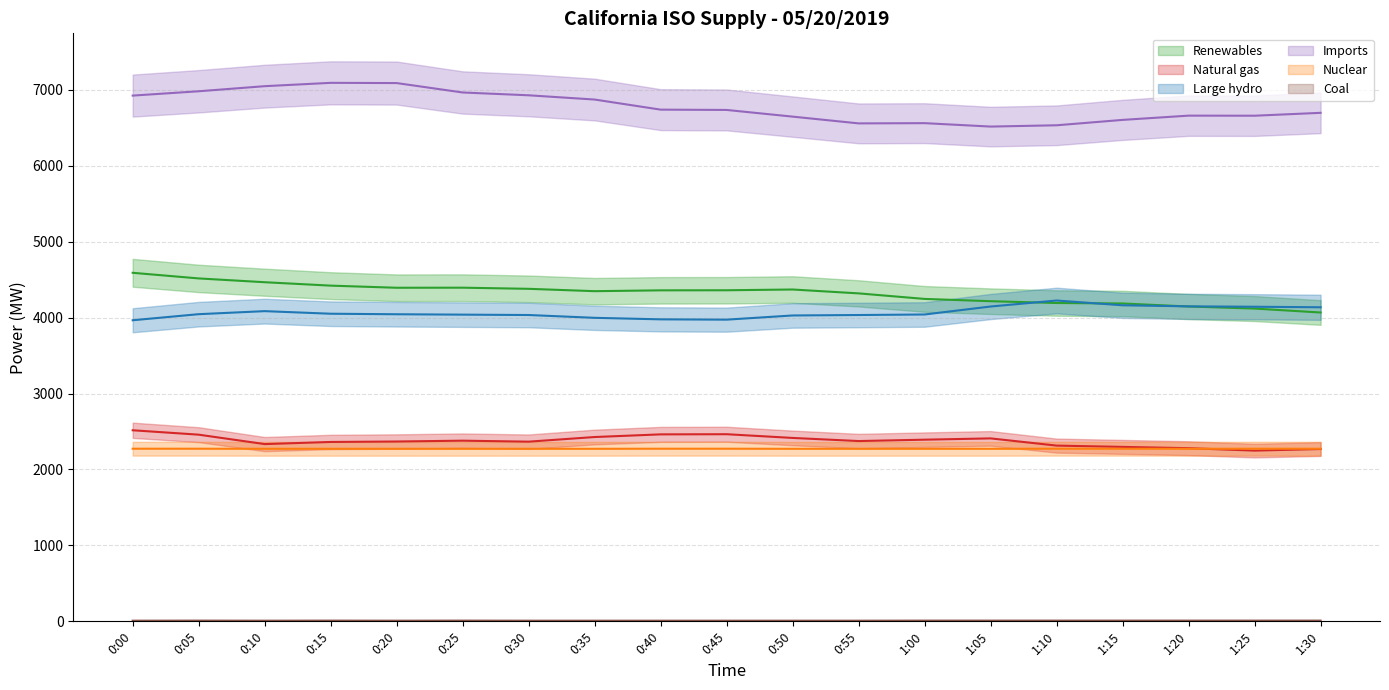

Which series has the largest total across all categories?

Imports